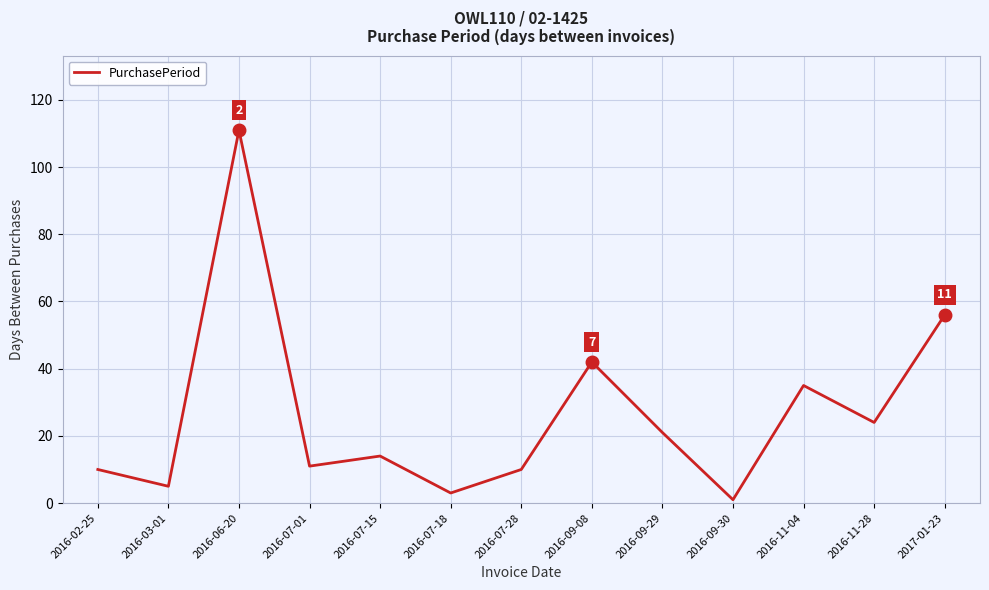

The chart shows a value of 3 at 2016-07-28. True or false?

False